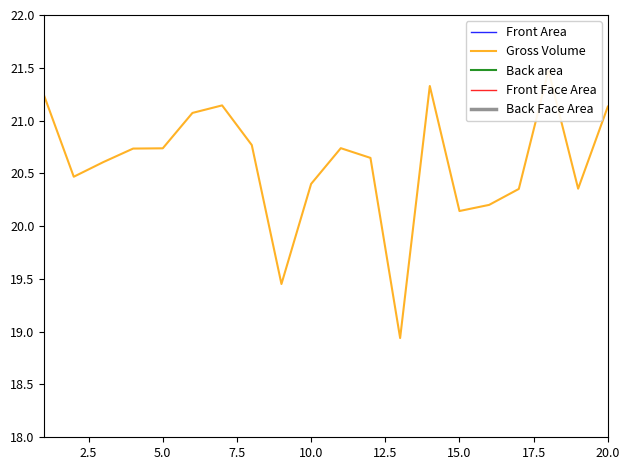

True or false: Front Face Area and Front Area intersect in this chart.

False